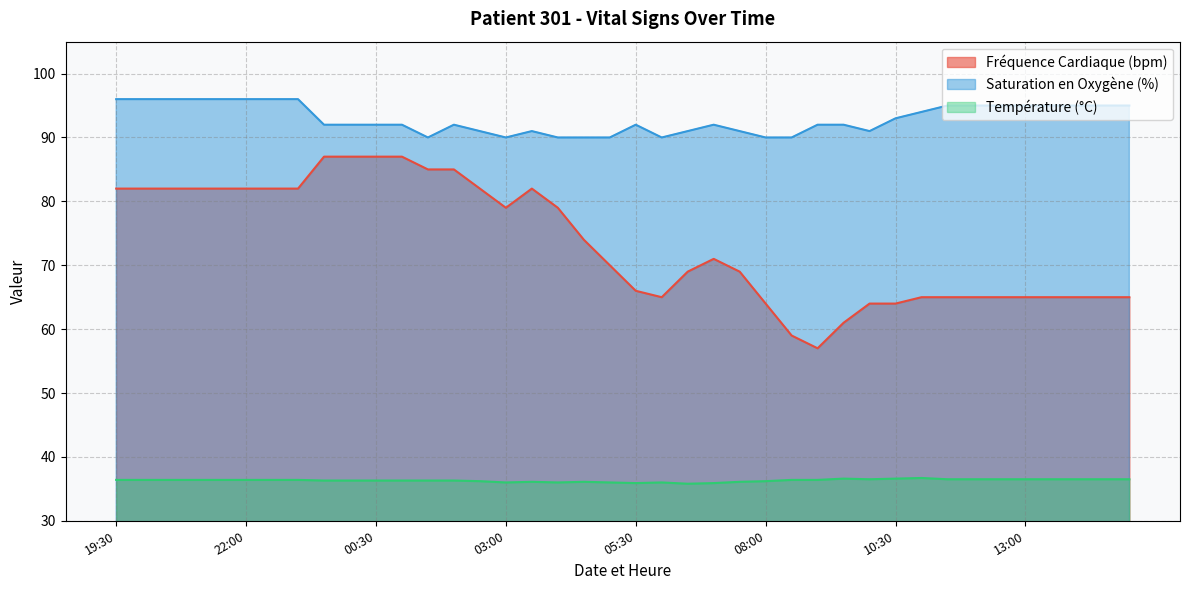

True or false: Température (°C) and Saturation en Oxygène (%) cross at least once.

False